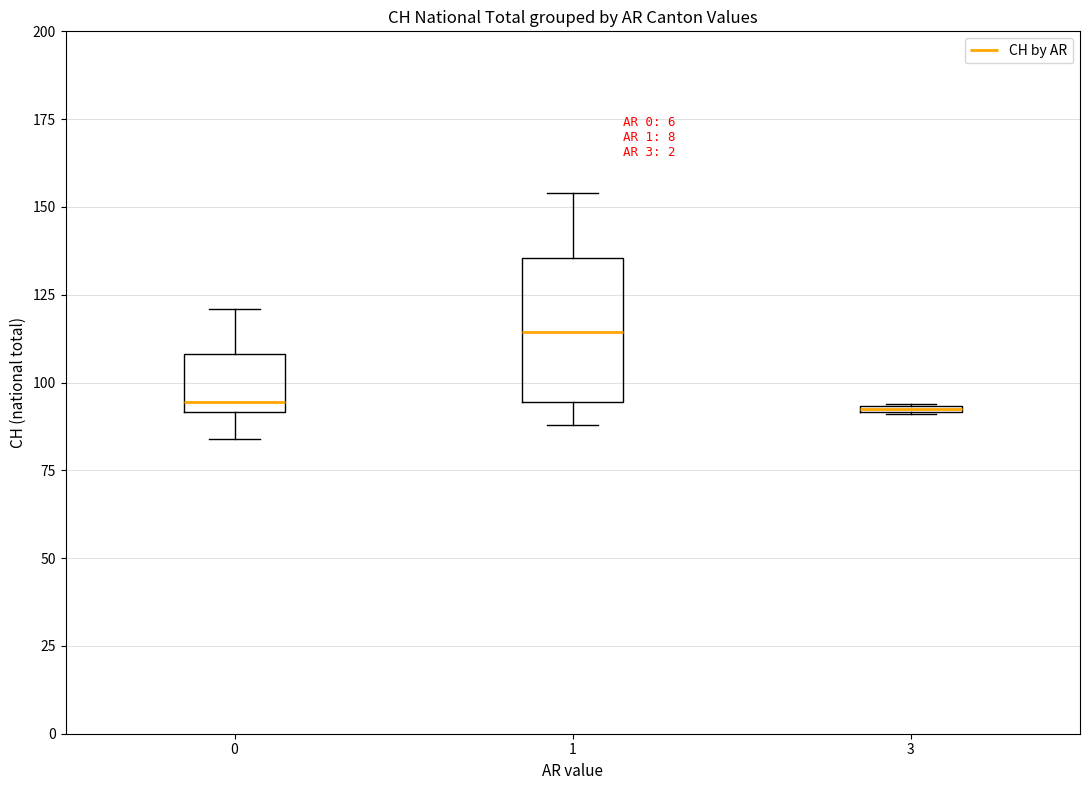

Comparing the boxes themselves (not the whiskers), which one is the tallest?

1